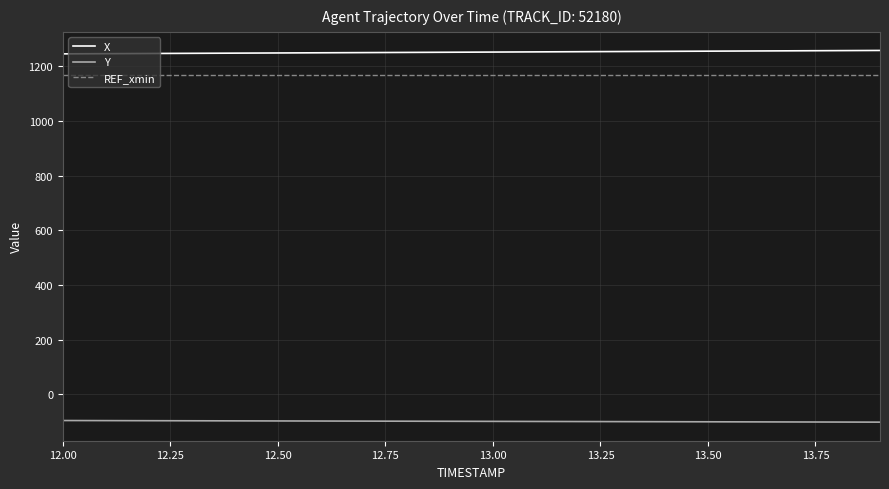

True or false: X and REF_xmin cross at least once.

False